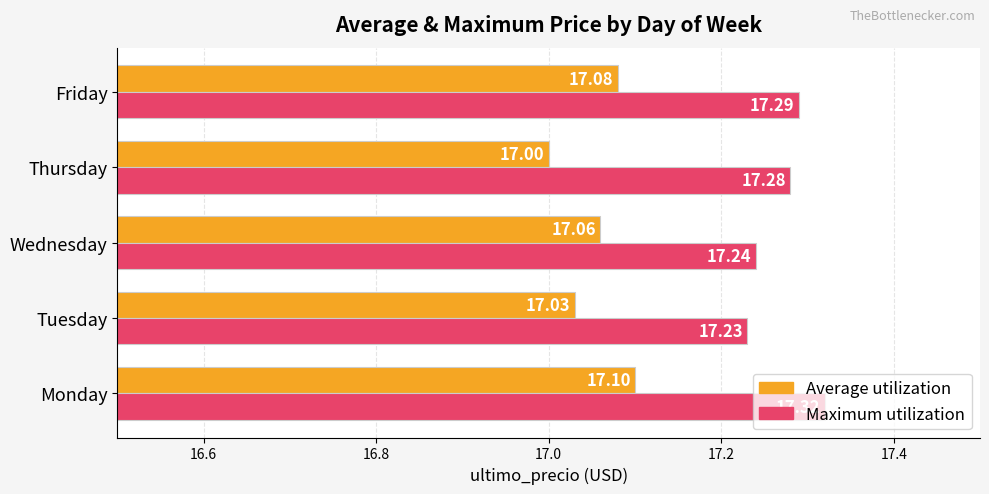

Which series has the widest spread of values?

Average utilization